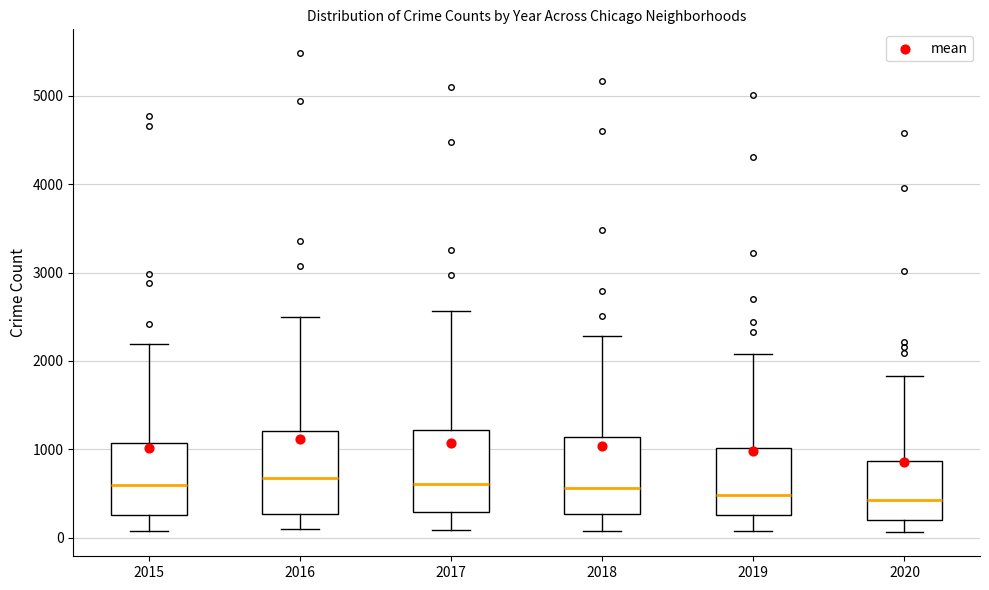

Where does the median line of the box at x = 2017 sit on the y-axis? The values are not printed on the chart, so give them approximately, as read against the axis.

600